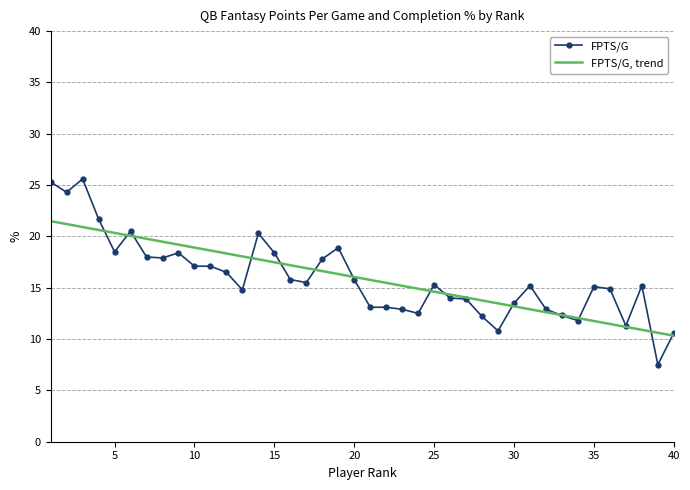

Rank the series by their maximum value, from lowest to highest.

FPTS/G, trend, FPTS/G